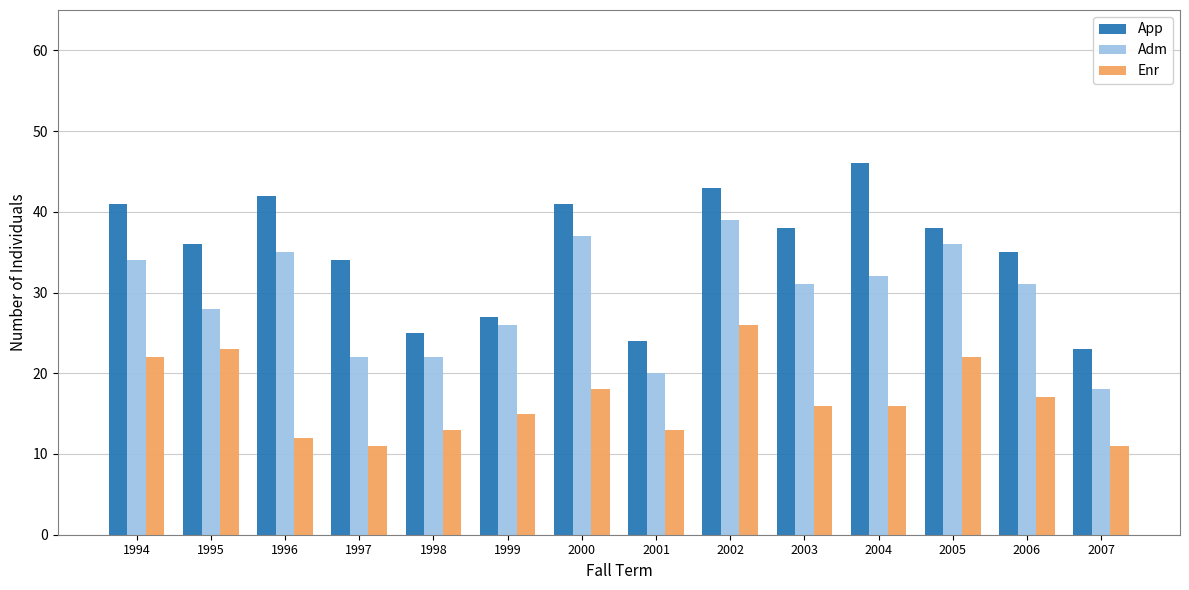

What is the maximum value shown in the chart?

46